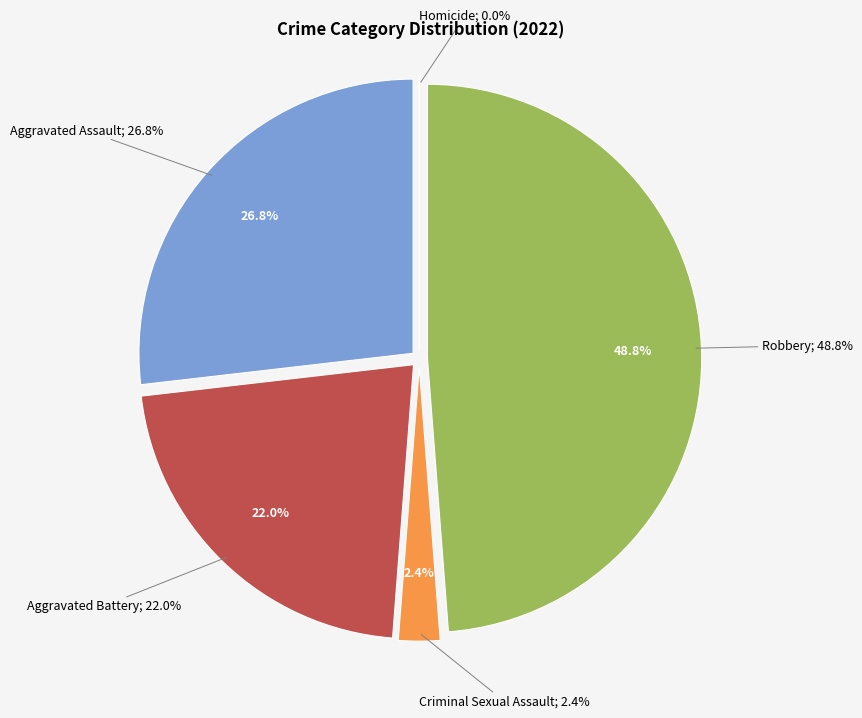

Does any single category account for the majority?

No